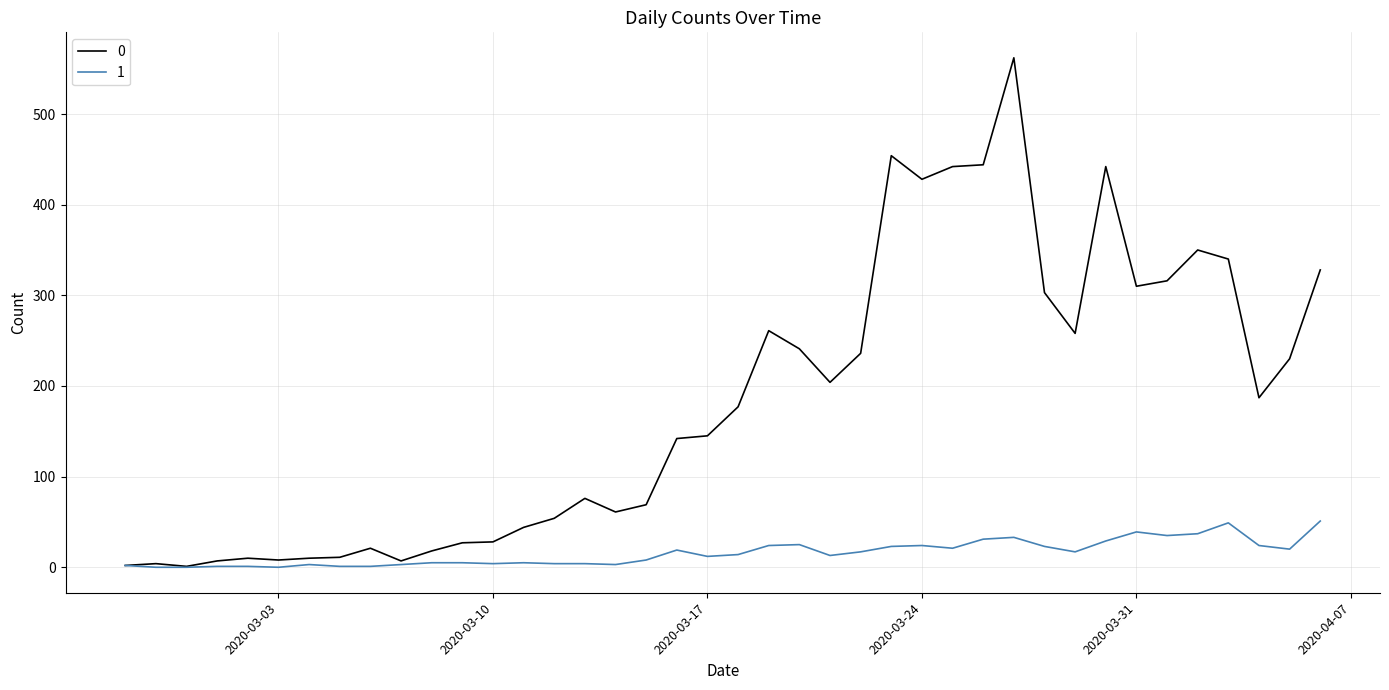

What is the greatest value displayed?

562